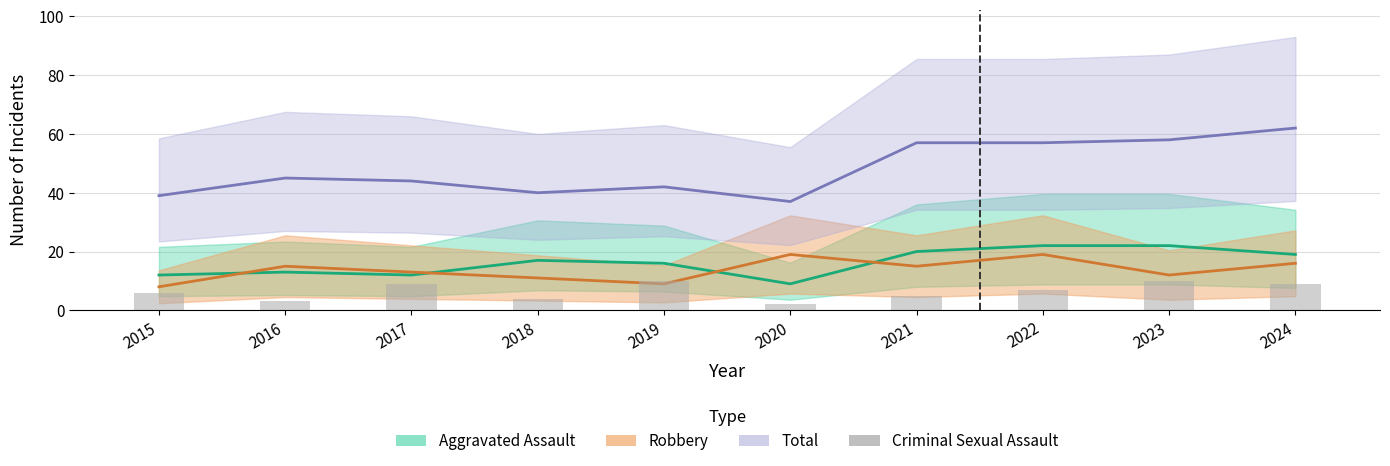

Where is the data nearest to the value 6?

2015